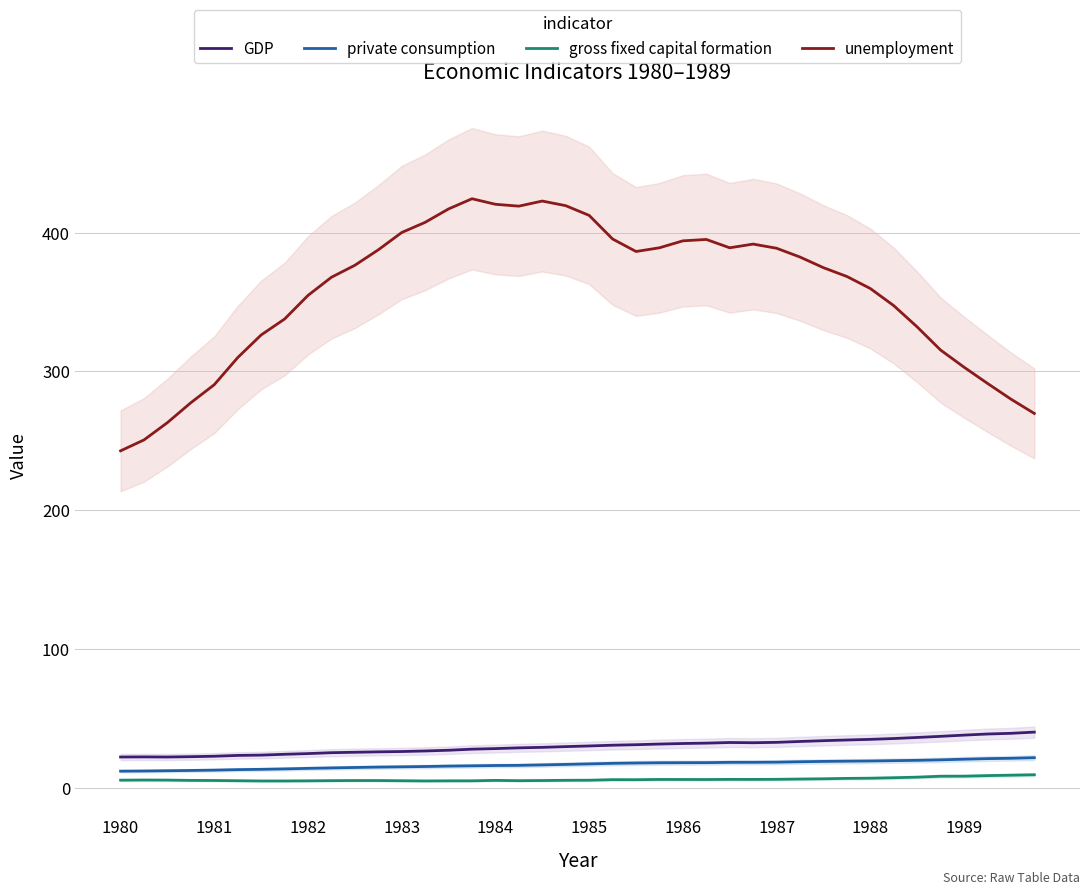

The GDP series shows 28.3 at 1984. True or false?

True